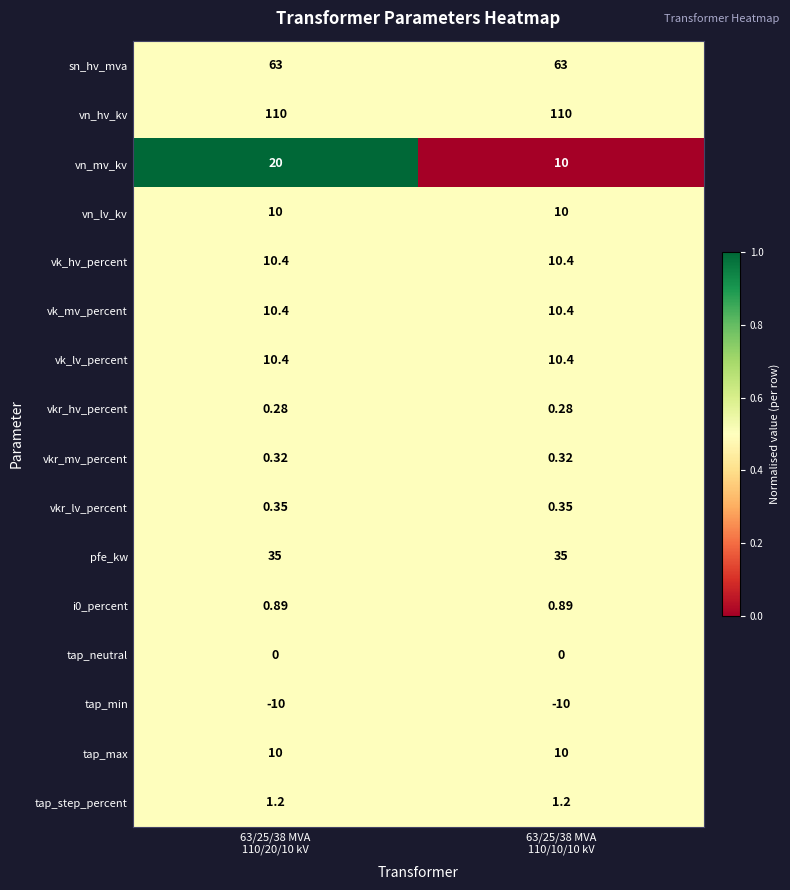

Which series has the largest total across all categories?

vn_hv_kv